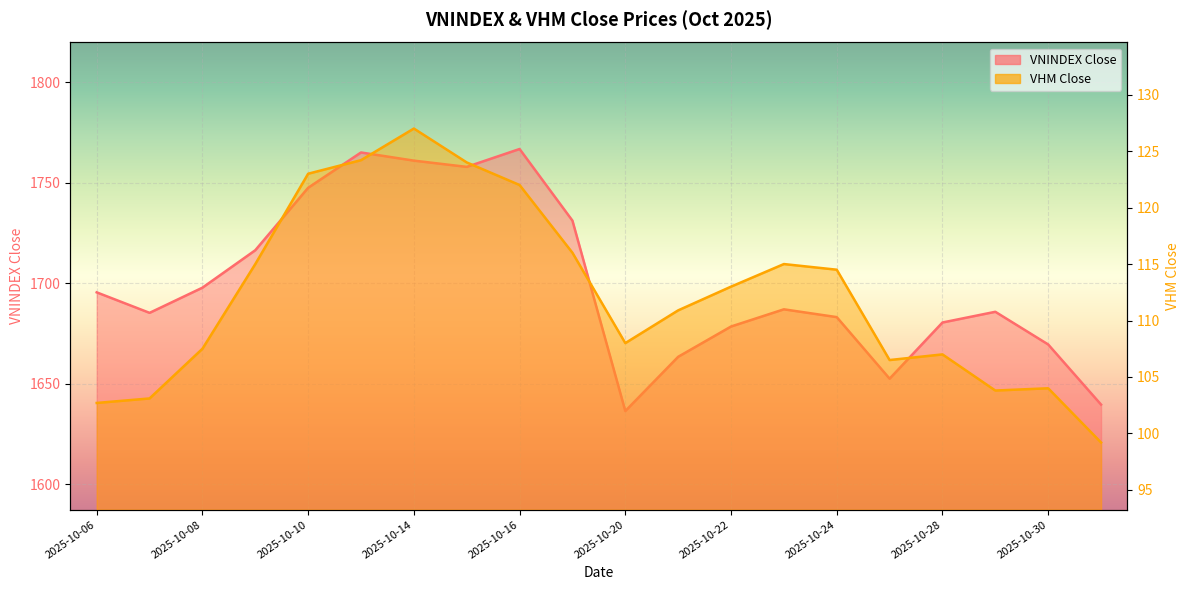

Read the VHM_close value at 2025-10-28.

107.0